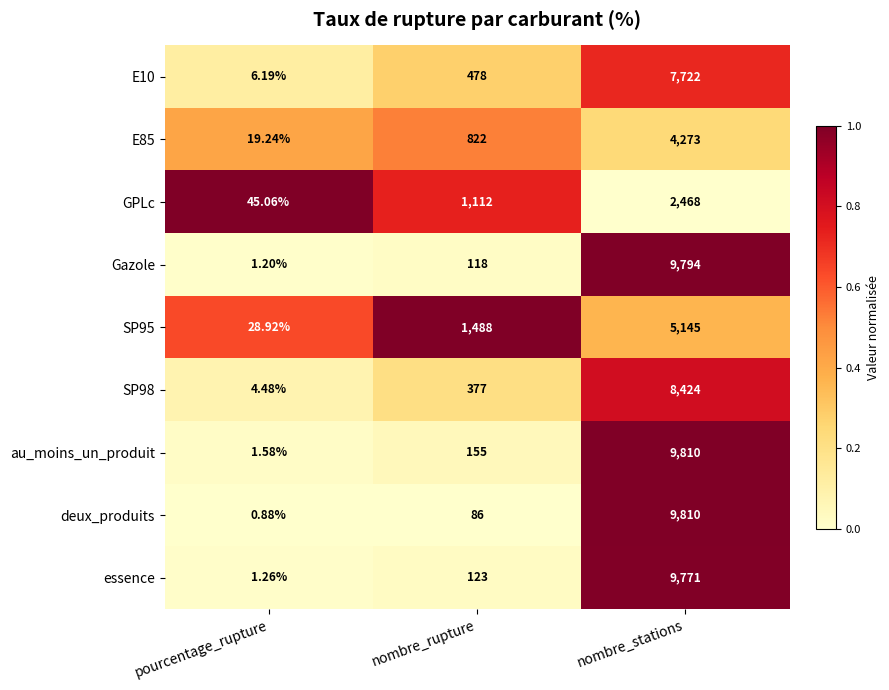

What is the total value across all series at nombre_rupture?

4759.0